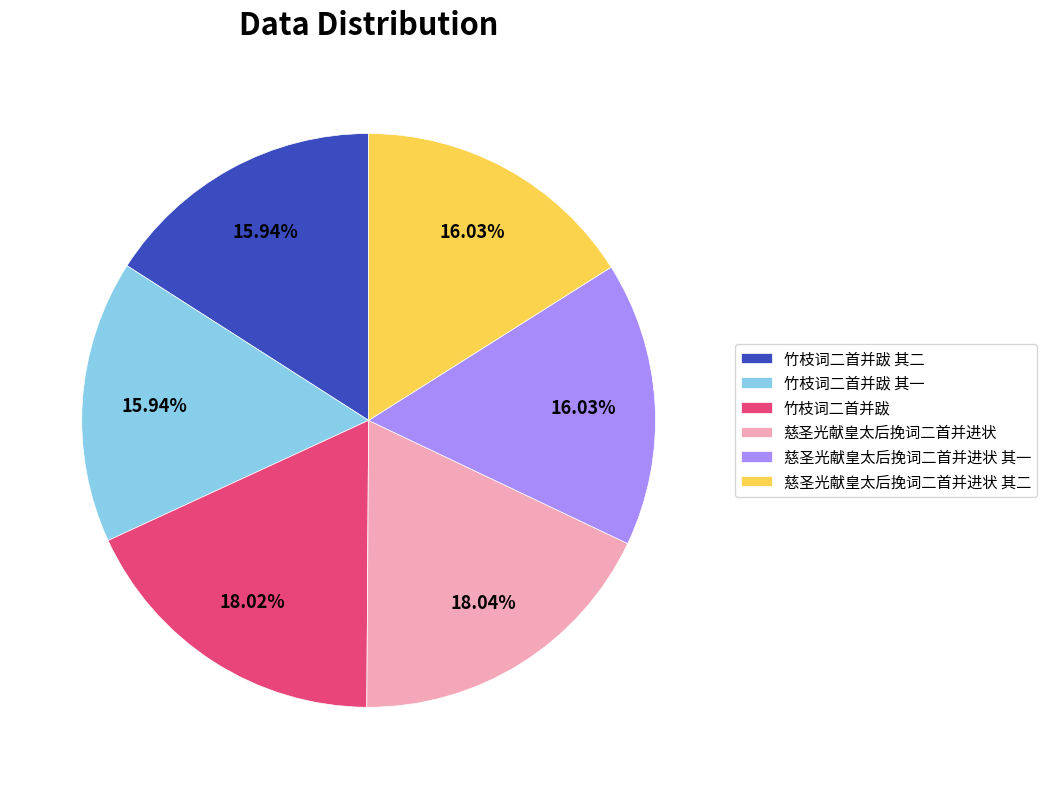

Is there a majority slice in this chart?

No